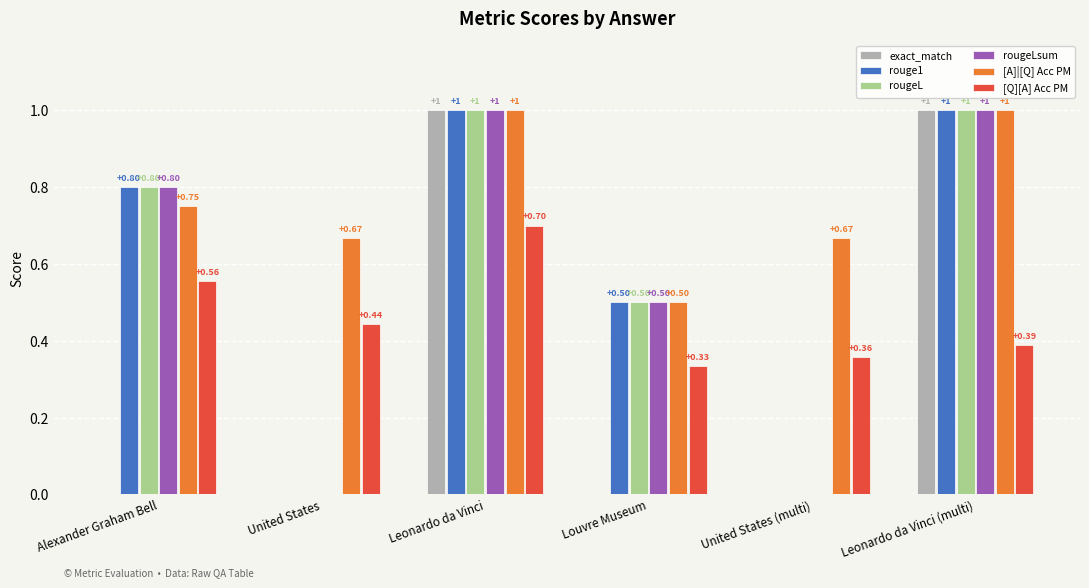

Is the value of [Q][A] Acc PM at Alexander Graham Bell greater than the value of exact_match at United States (multi)?

Yes